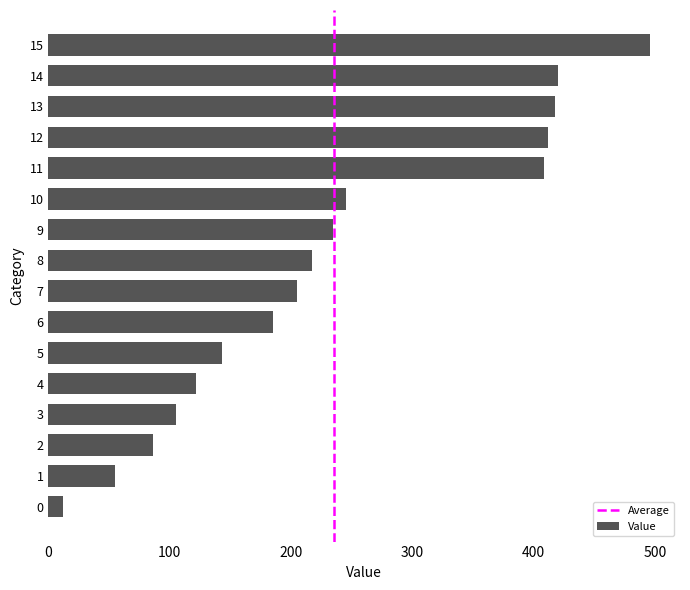

What is the approximate value at 5, to the nearest 5?

145